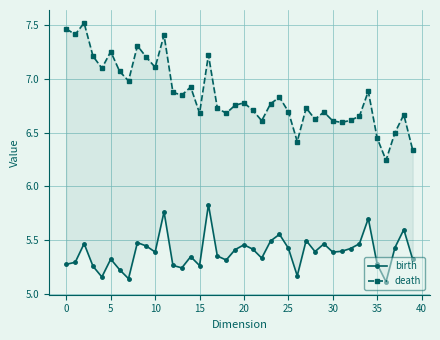

What is the label of the 1st point from the right?

39